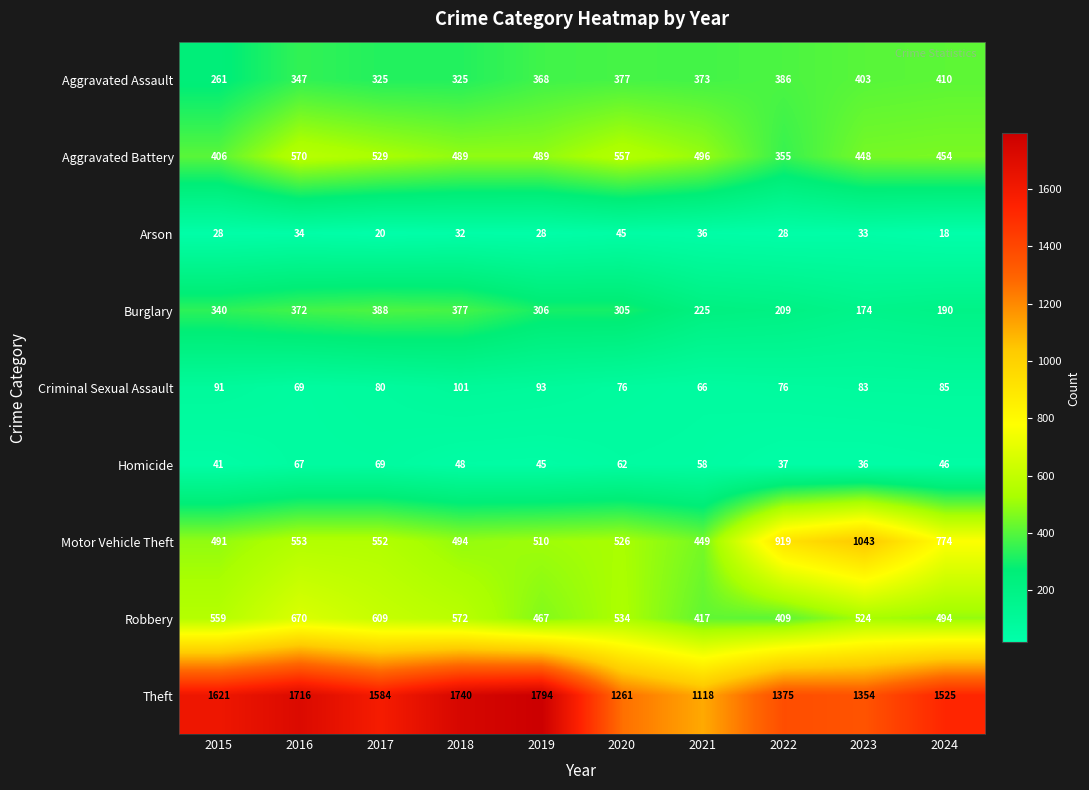

True or false: Aggravated Assault has a value of 373 at 2021.

True